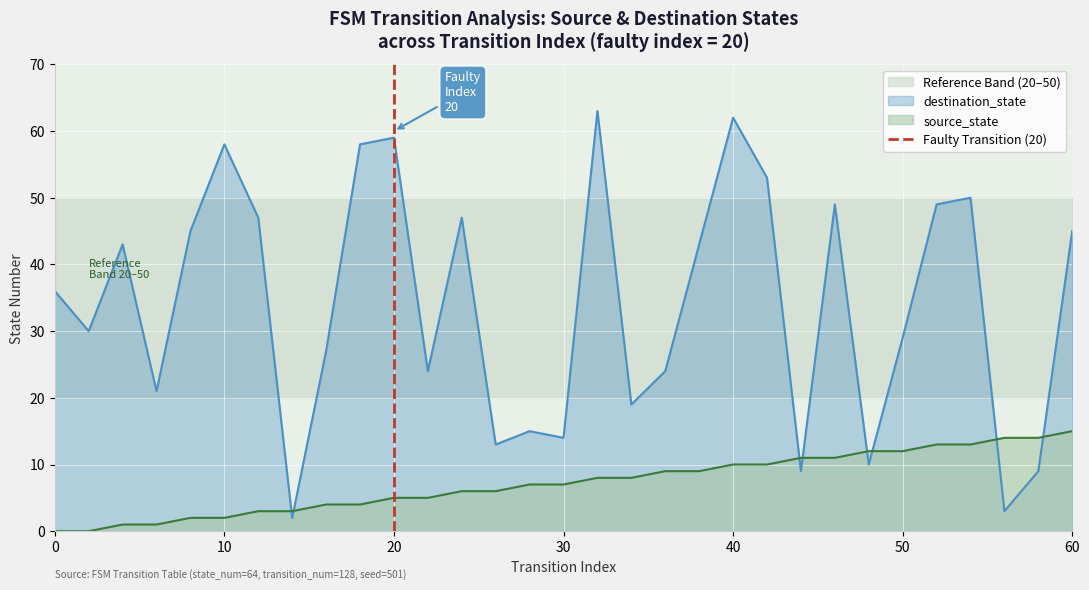

Which series ends up on top after the final intersection of source_state and destination_state?

destination_state